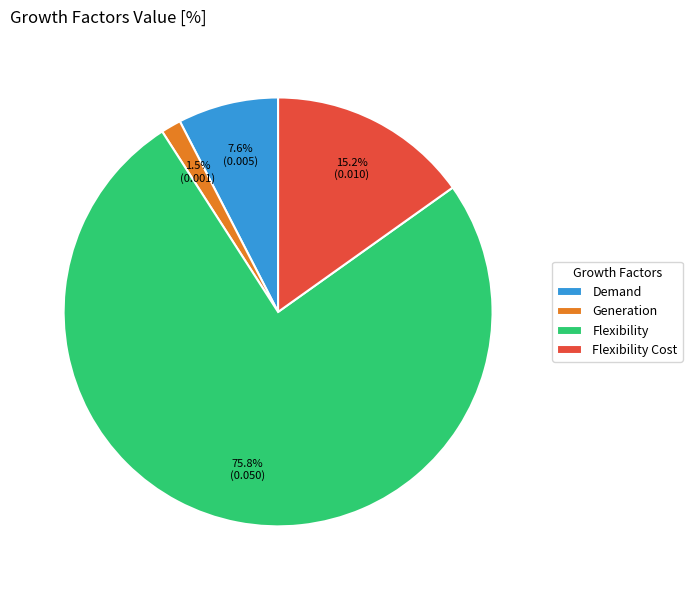

Which category accounts for the majority?

Flexibility